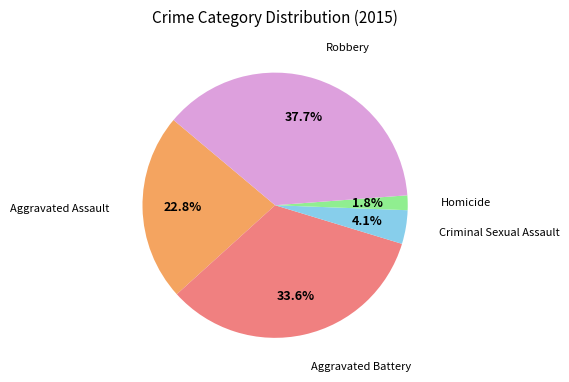

Does Criminal Sexual Assault represent more than half of the total?

No